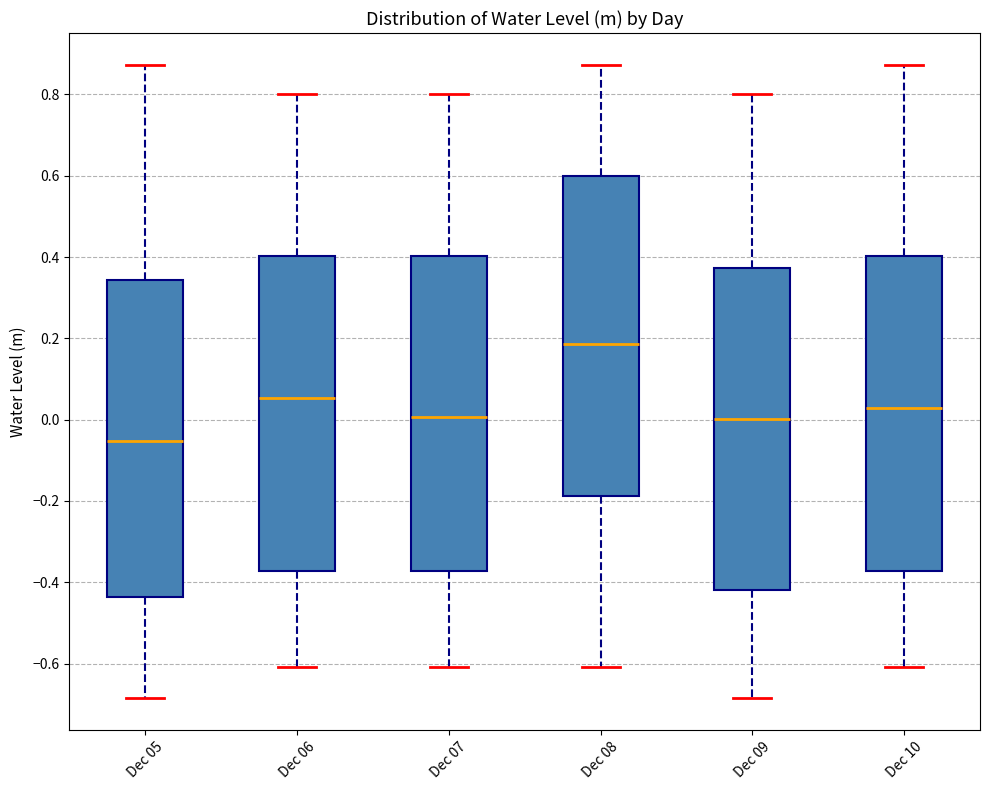

Where does the lower whisker of the box for Dec 05 end on the y-axis? The values are not printed on the chart, so give them approximately, as read against the axis.

-0.68